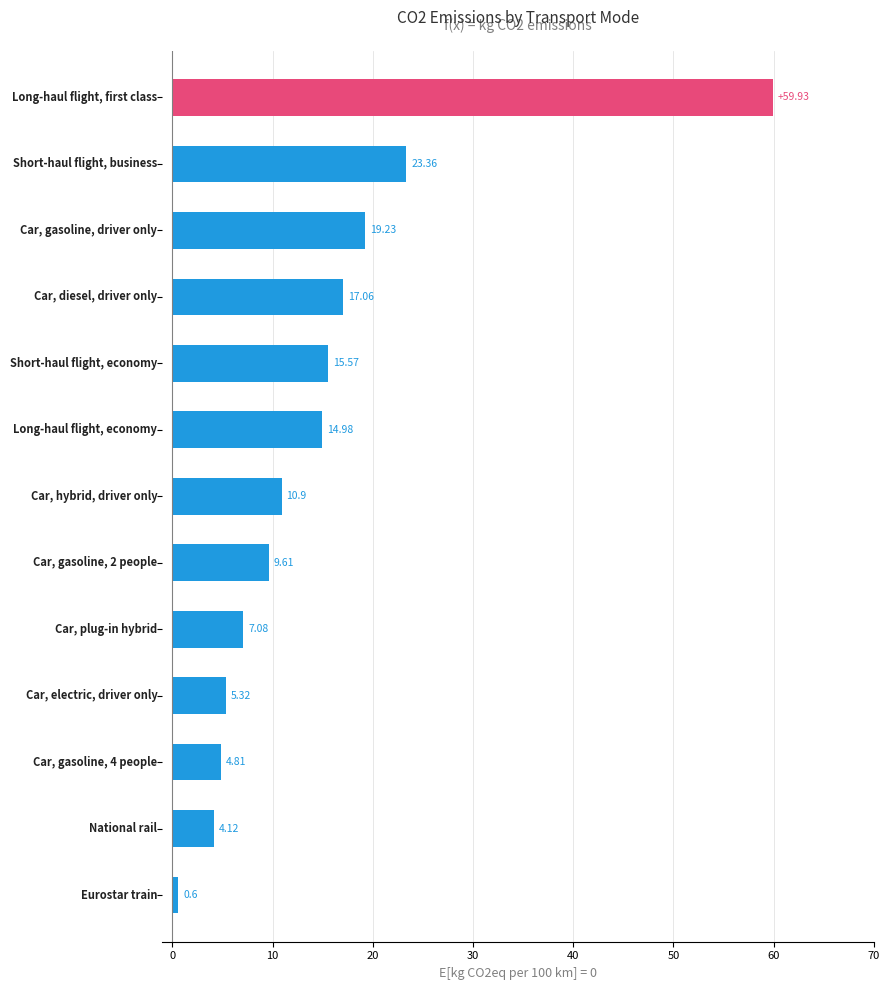

What is the difference between the maximum and minimum values?

59.3